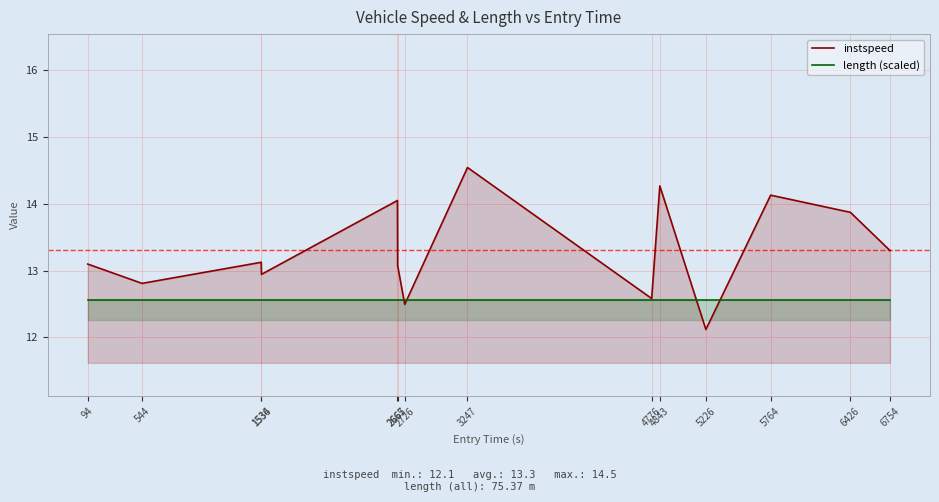

Reading left to right, extract all data points from this chart.

instspeed: 94=13.1	544=12.8	1534=13.1	1536=12.9	2665=14.1	2667=13.1	2726=12.5	3247=14.5	4776=12.6	4843=14.3	5226=12.1	5764=14.1	6426=13.9	6754=13.3
length (scaled): 94=12.6	544=12.6	1534=12.6	1536=12.6	2665=12.6	2667=12.6	2726=12.6	3247=12.6	4776=12.6	4843=12.6	5226=12.6	5764=12.6	6426=12.6	6754=12.6